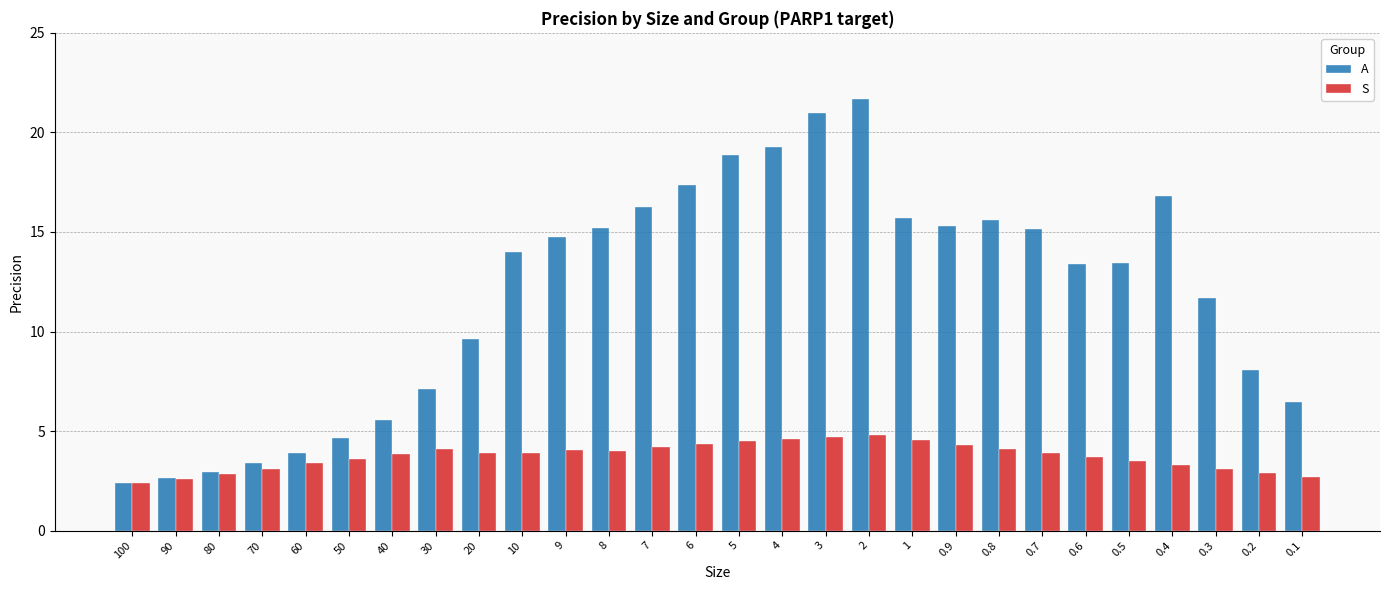

At 0.9, list the series in order from largest to smallest.

A, S